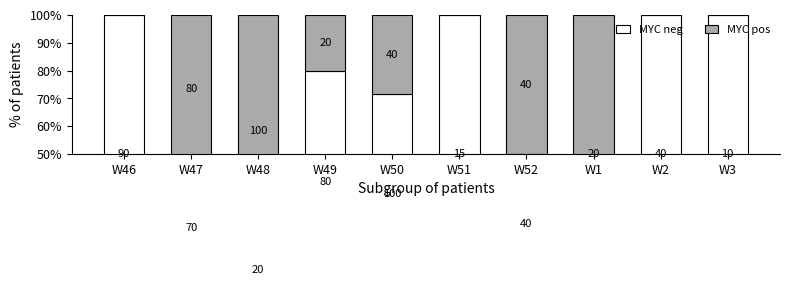

What is the difference between the second highest and minimum values in the MYC neg series?

100.0